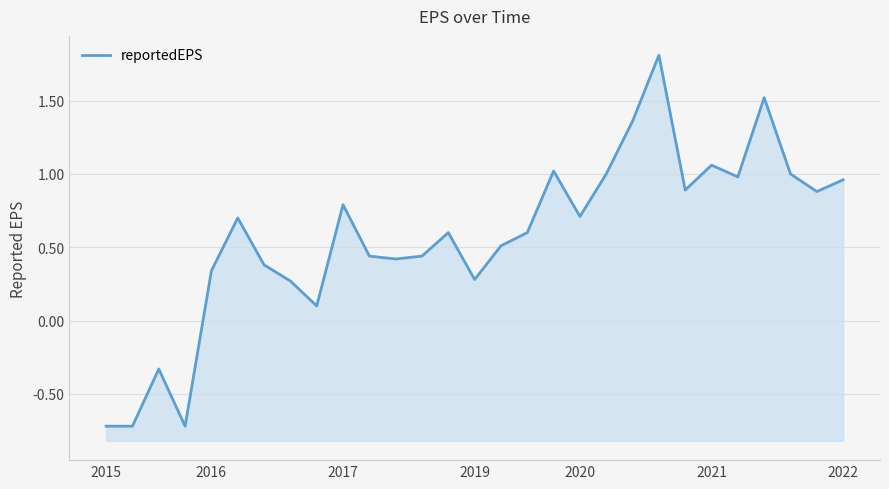

List the labels in order of value, largest first.

21, 25, 20, 23, 17, 19, 26, 24, 28, 22, 27, 9, 18, 2021, 13, 16, 15, 10, 12, 11, 2022, 2020, 14, 7, 8, 2017, 2015, 2016, 2019